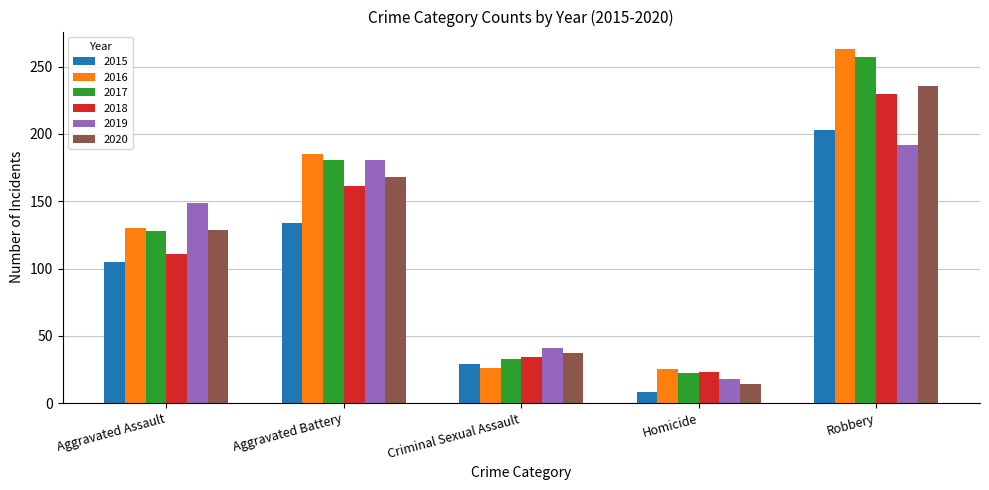

What is the sum of the 2017 values at Robbery and Aggravated Assault?

385